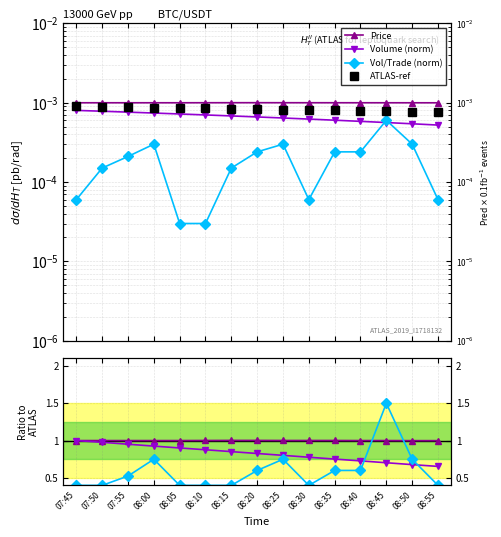

Is it true that Volume_per_trade equals 0.0 at 08:45?

True